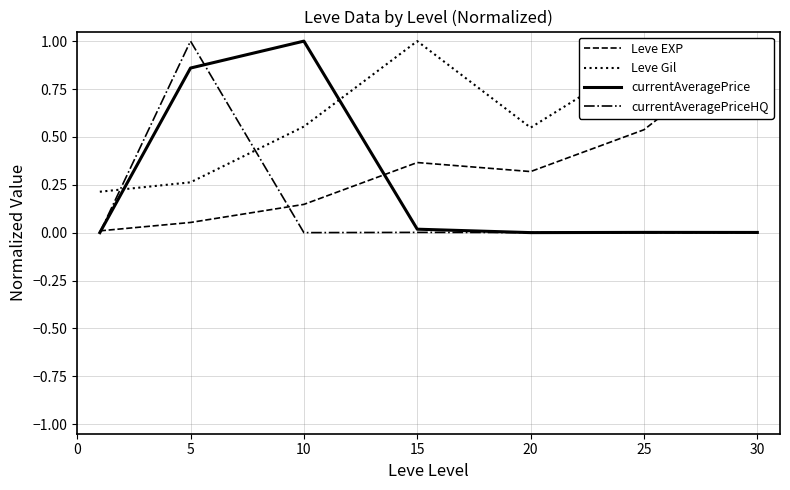

At which category is the sum across all series the highest?

5